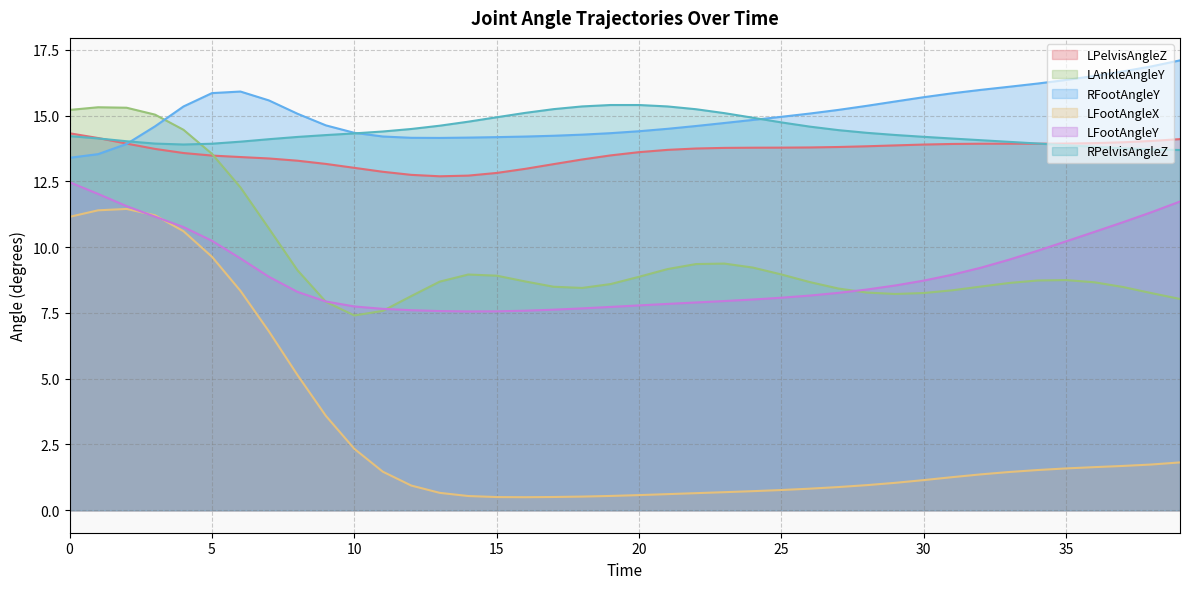

Which category has the lowest value in the LPelvisAngleZ series?

13